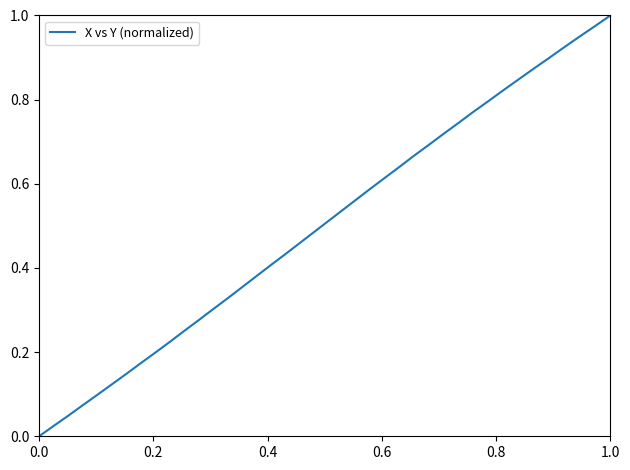

True or false: there are more than 1 points higher than both neighbors.

False